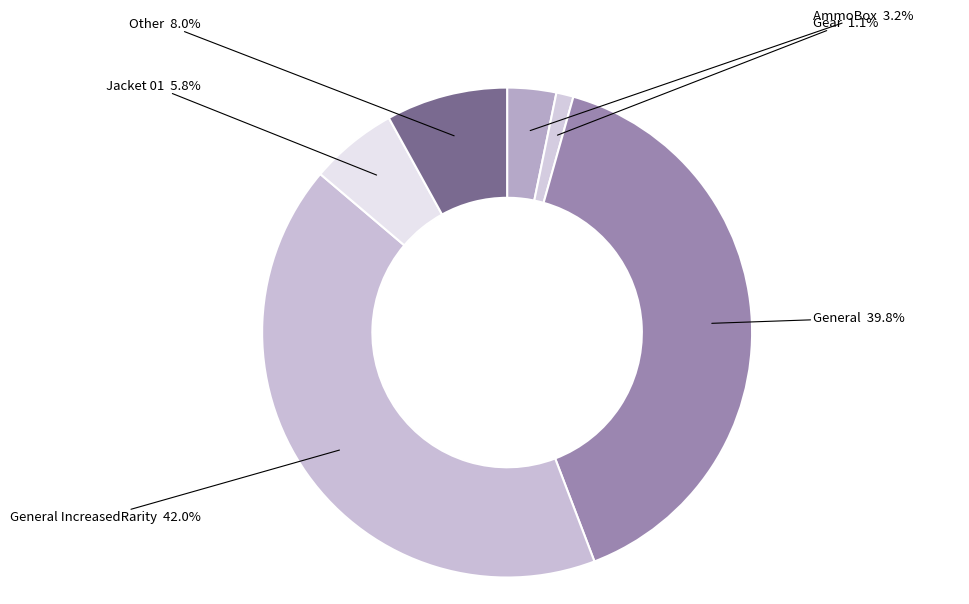

How many slices are in this pie chart?

6